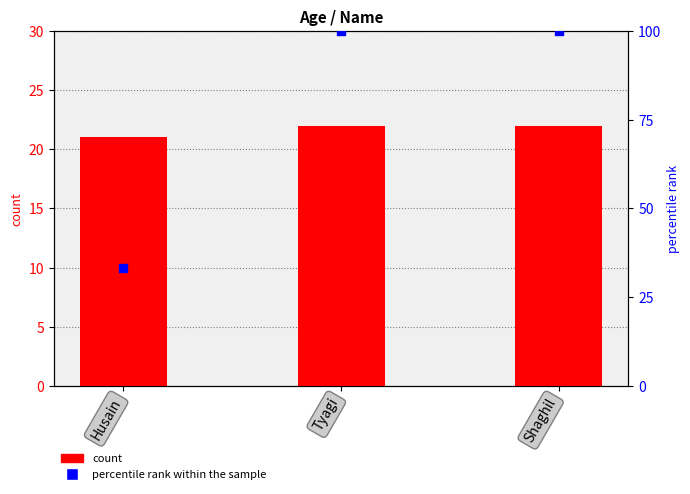

At how many categories does at least one series exceed 59?

2